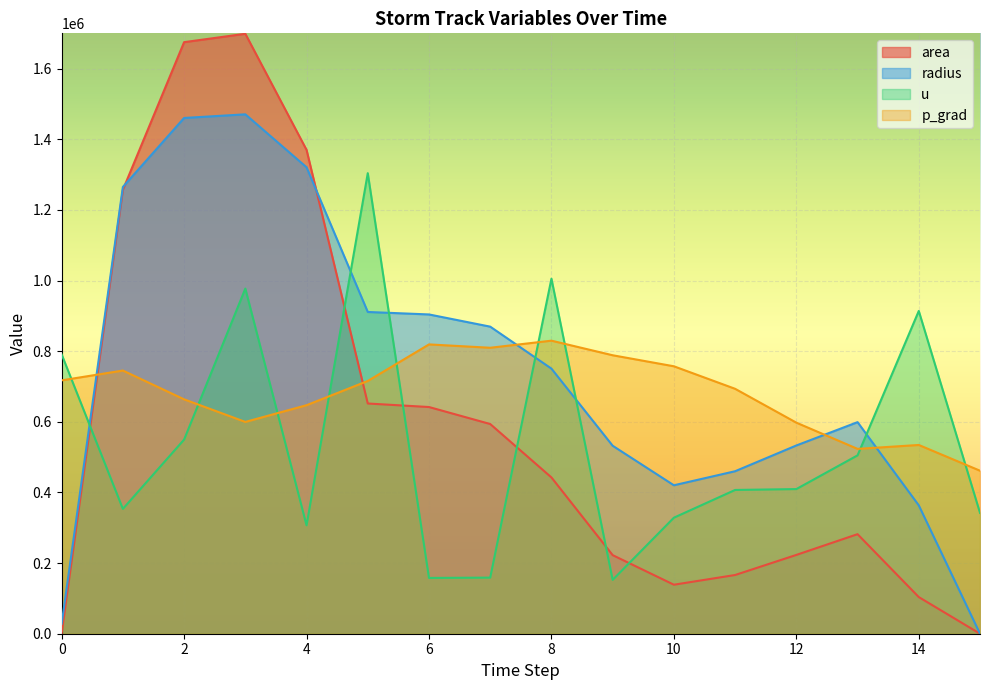

What is the difference between the maximum and minimum values in the u series?

1151541.7